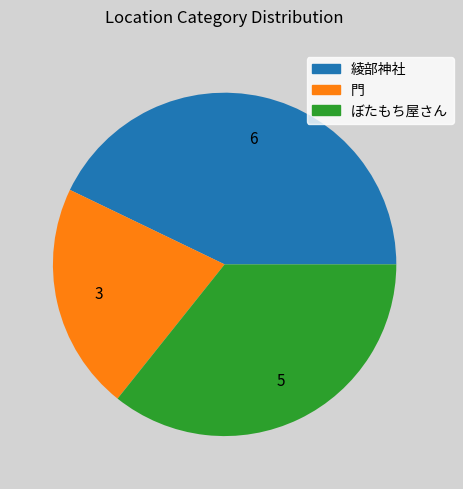

How many slices are in this pie chart?

3